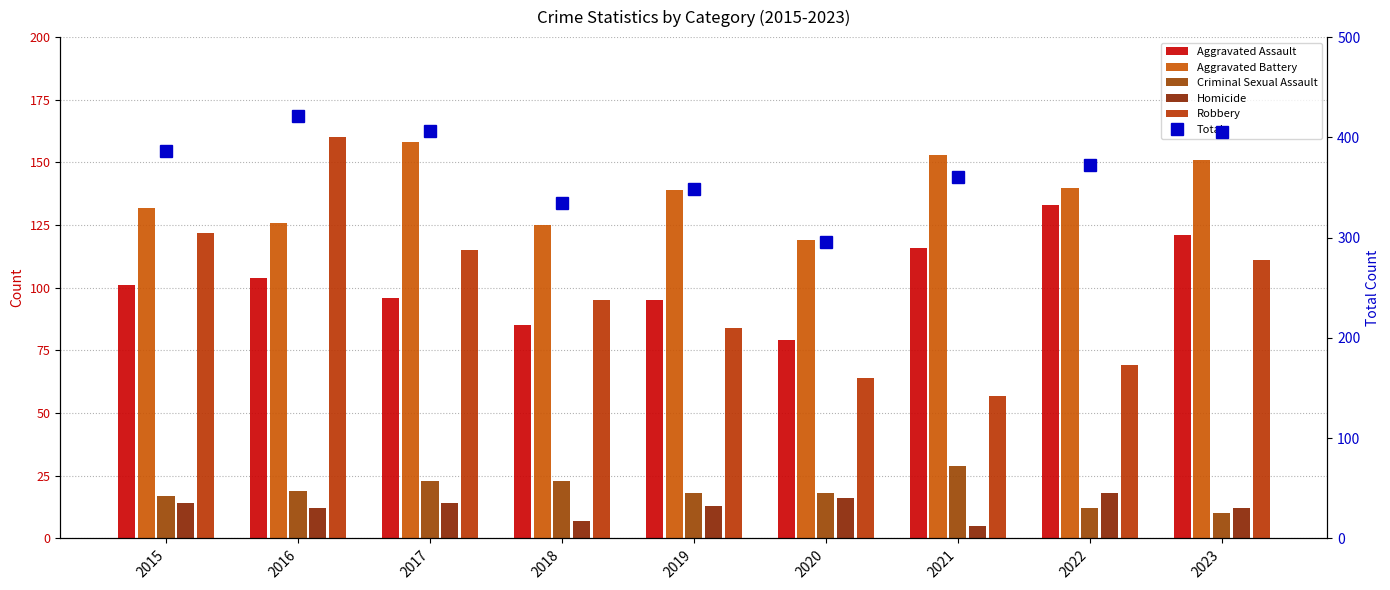

Does the chart contain stacked bars?

No